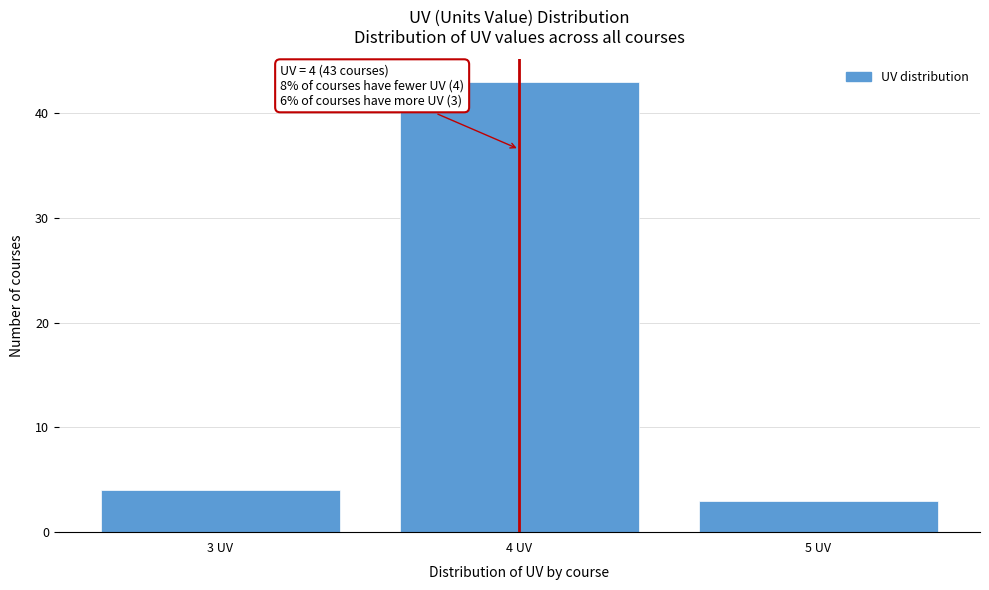

Reading left to right, what are all the values shown in this chart?

4	43	3